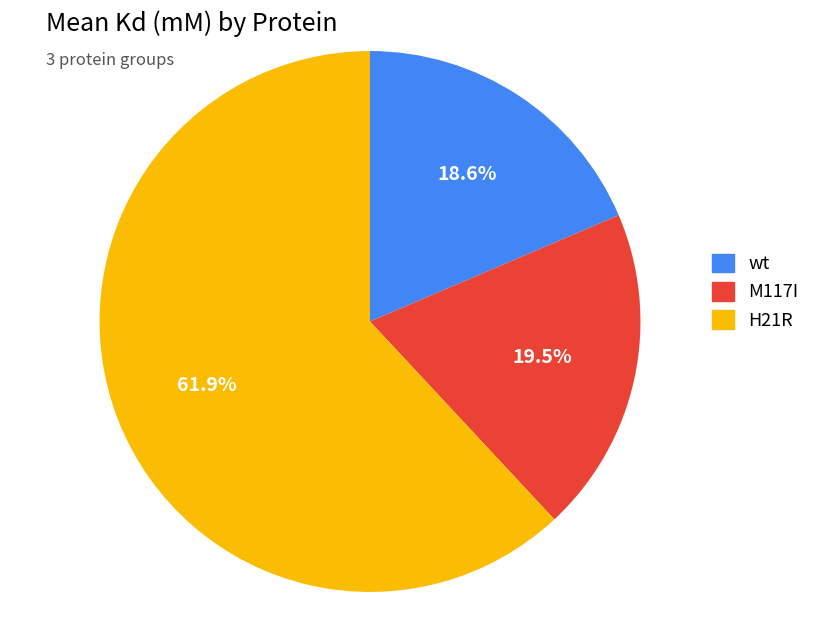

Count the number of slices in the pie.

3